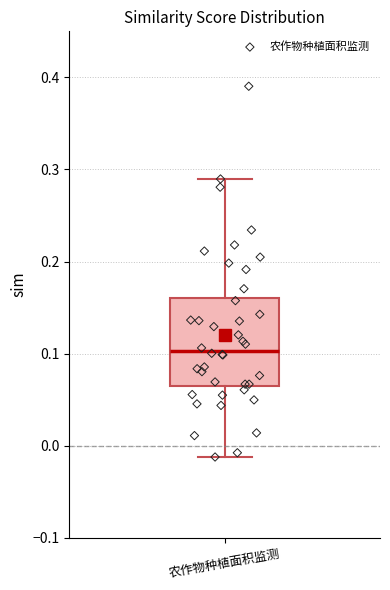

Transcribe this box plot: give where the median line is, the range the box spans, and where the two whiskers end, as read against the y-axis. The values are not printed on the chart, so give them approximately, as read against the axis.

median 0.10, box 0.07 to 0.16, whiskers -0.01 to 0.29